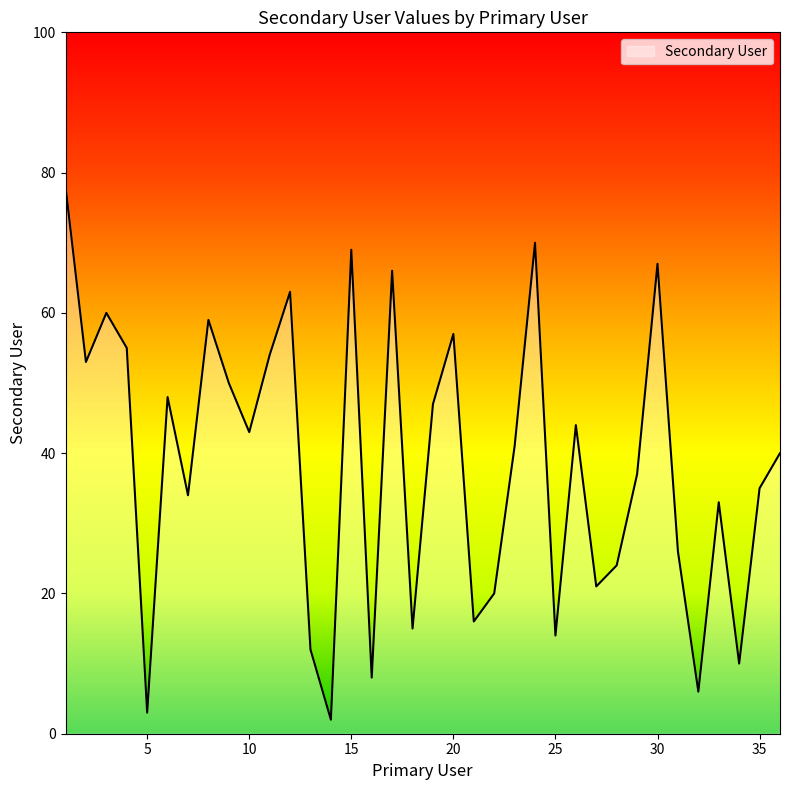

What is the greatest value displayed?

78